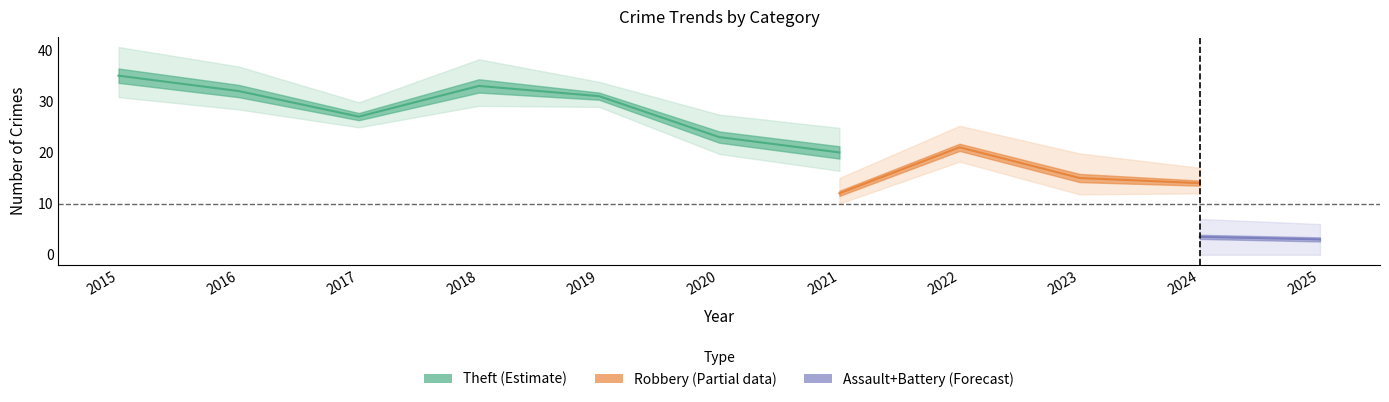

The Aggravated Battery series shows 4 at 2023. True or false?

False